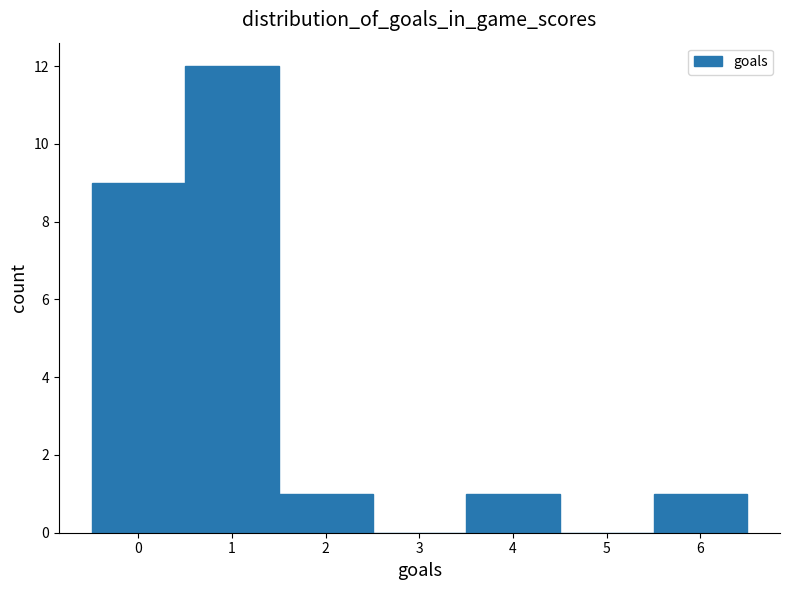

How tall is the bar that spans 0.5 to 1.5 on the x-axis? The values are not printed on the chart, so give them approximately, as read against the axis.

12